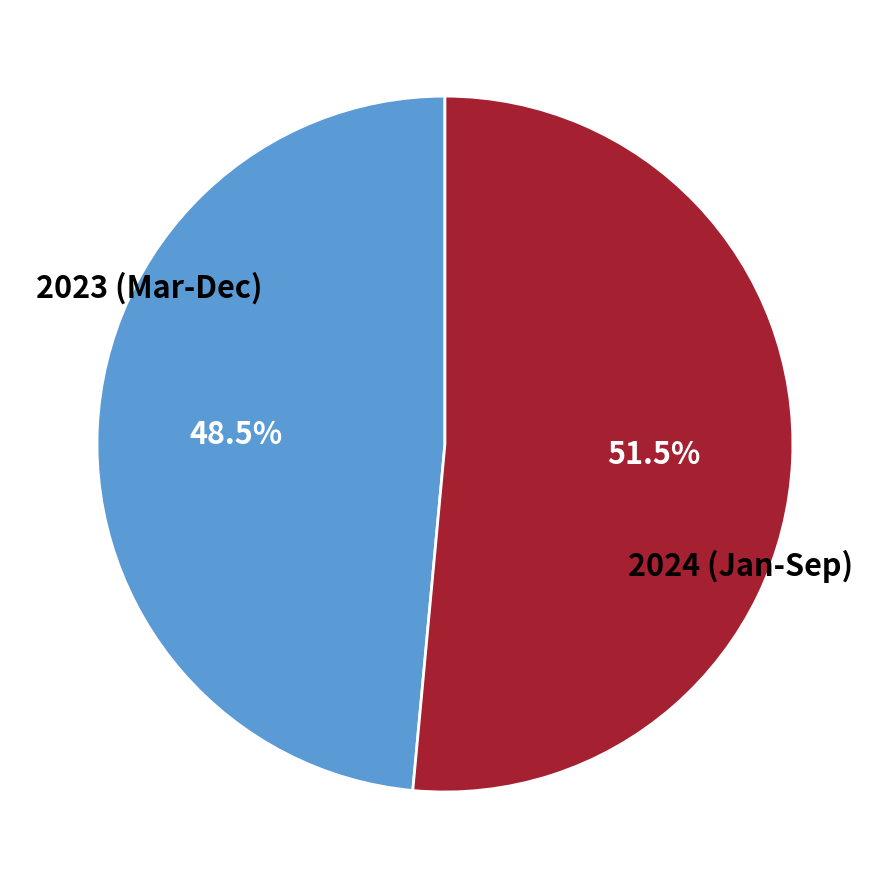

Is there any slice that represents more than half of the pie?

Yes